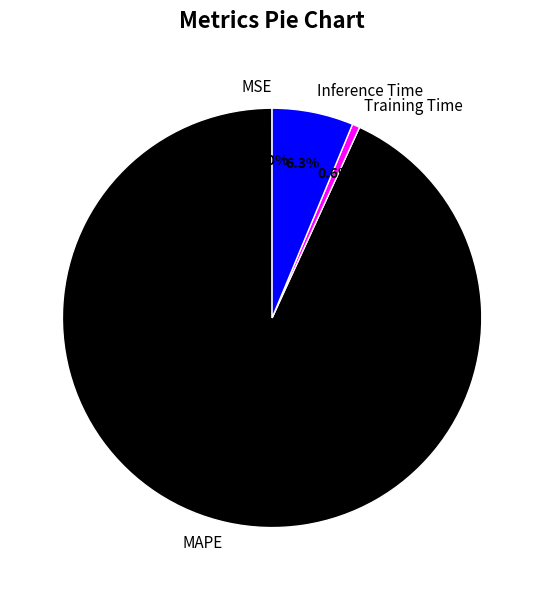

To the nearest percent, what is the difference between the Training Time and Inference Time slice percentages?

6%